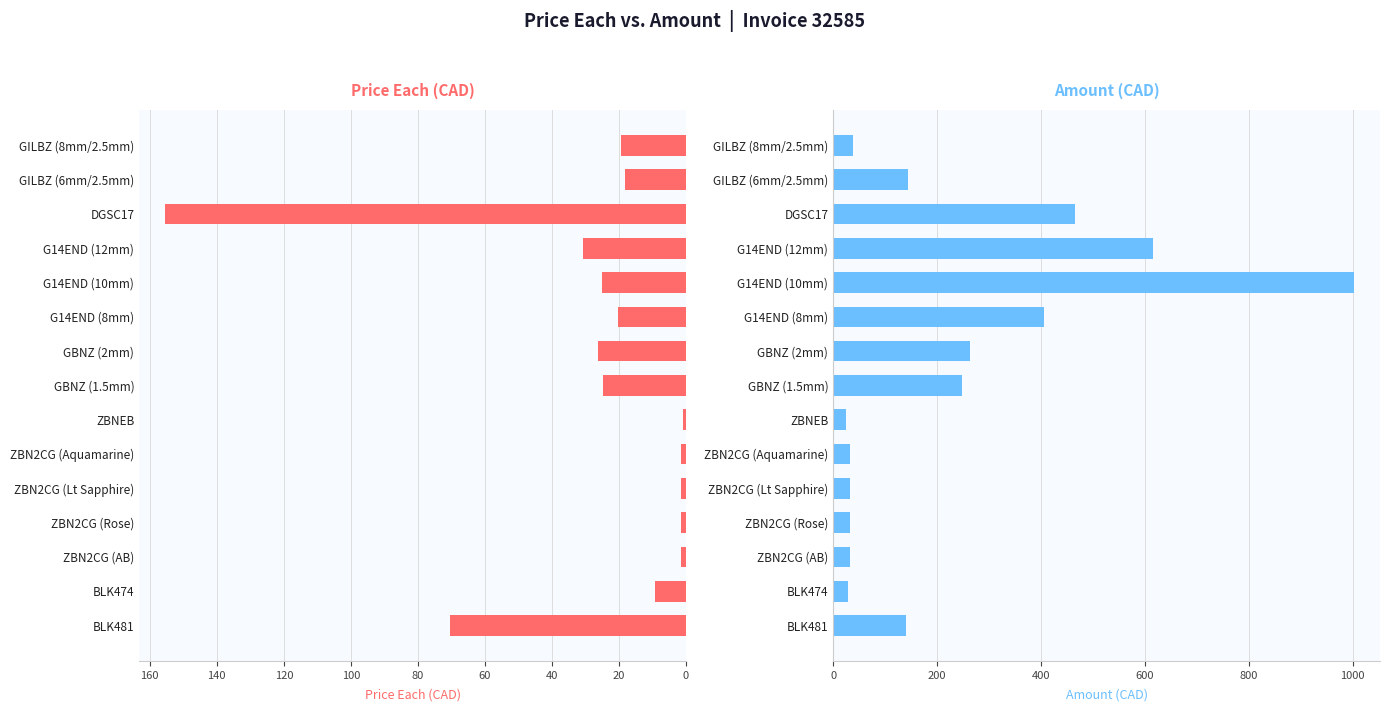

What position from the left is BLK481?

1